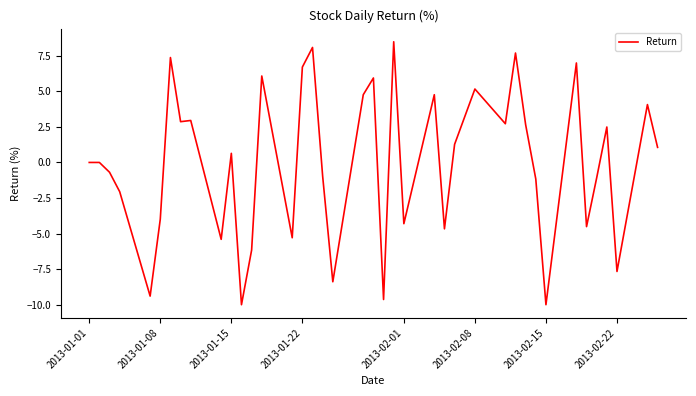

What is the greatest value displayed?

8.5